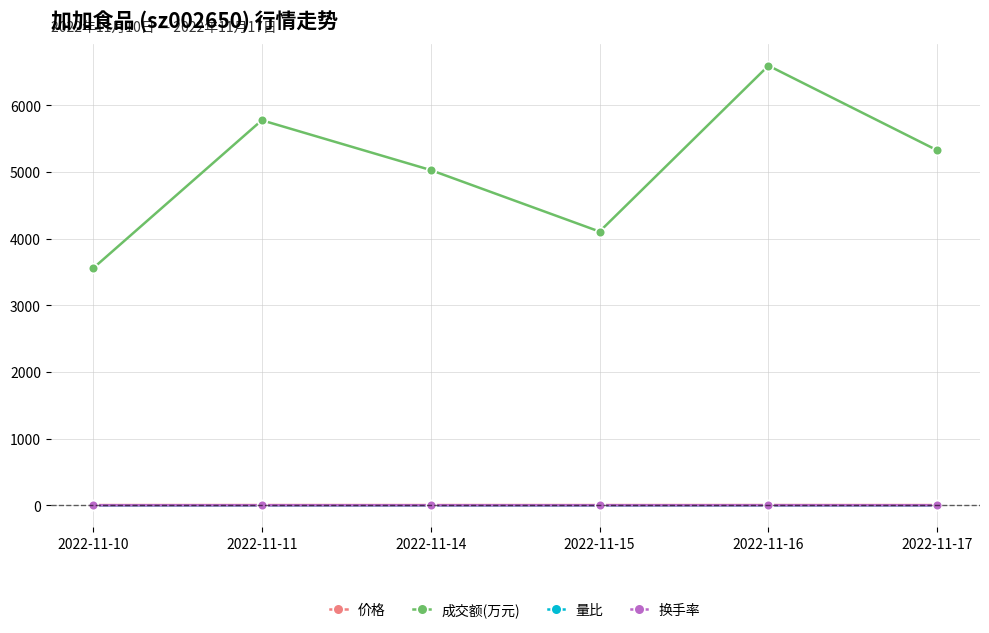

What is the smallest value displayed?

0.7